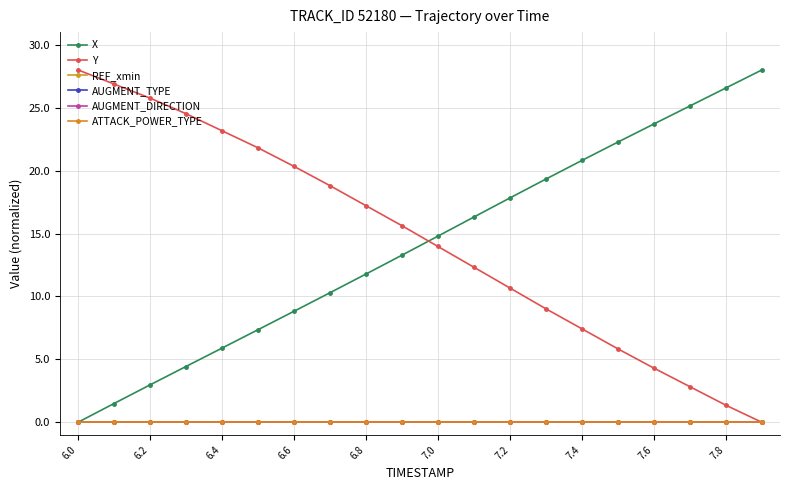

True or false: AUGMENT_DIRECTION and AUGMENT_TYPE cross at least once.

False